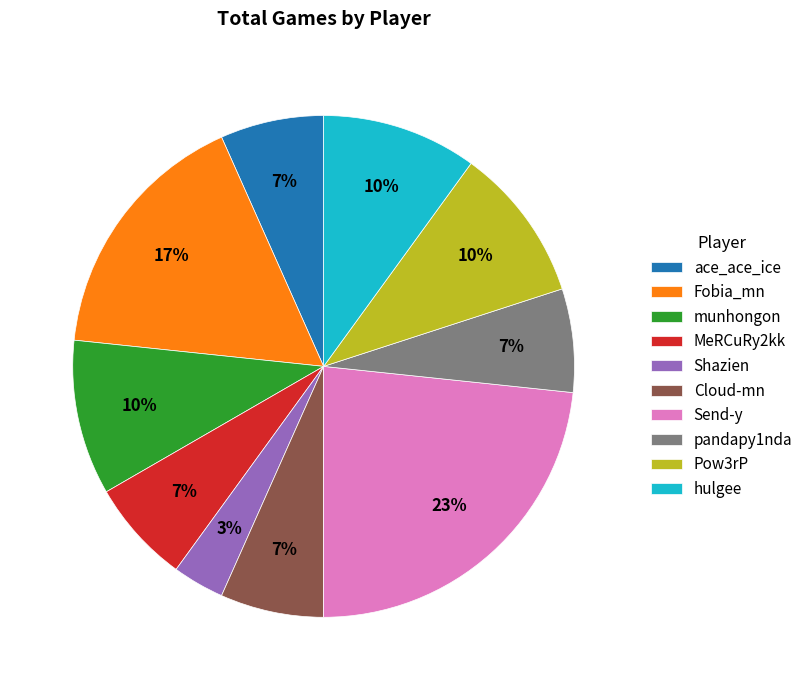

Is the sum of Fobia_mn and pandapy1nda greater than half?

No